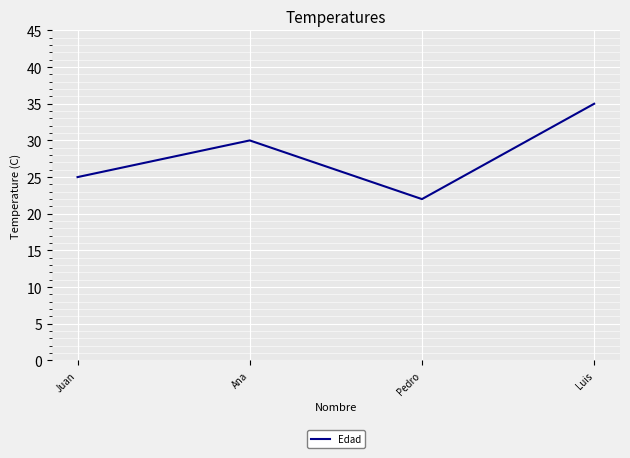

What is the sum of the values at Ana and Juan?

55